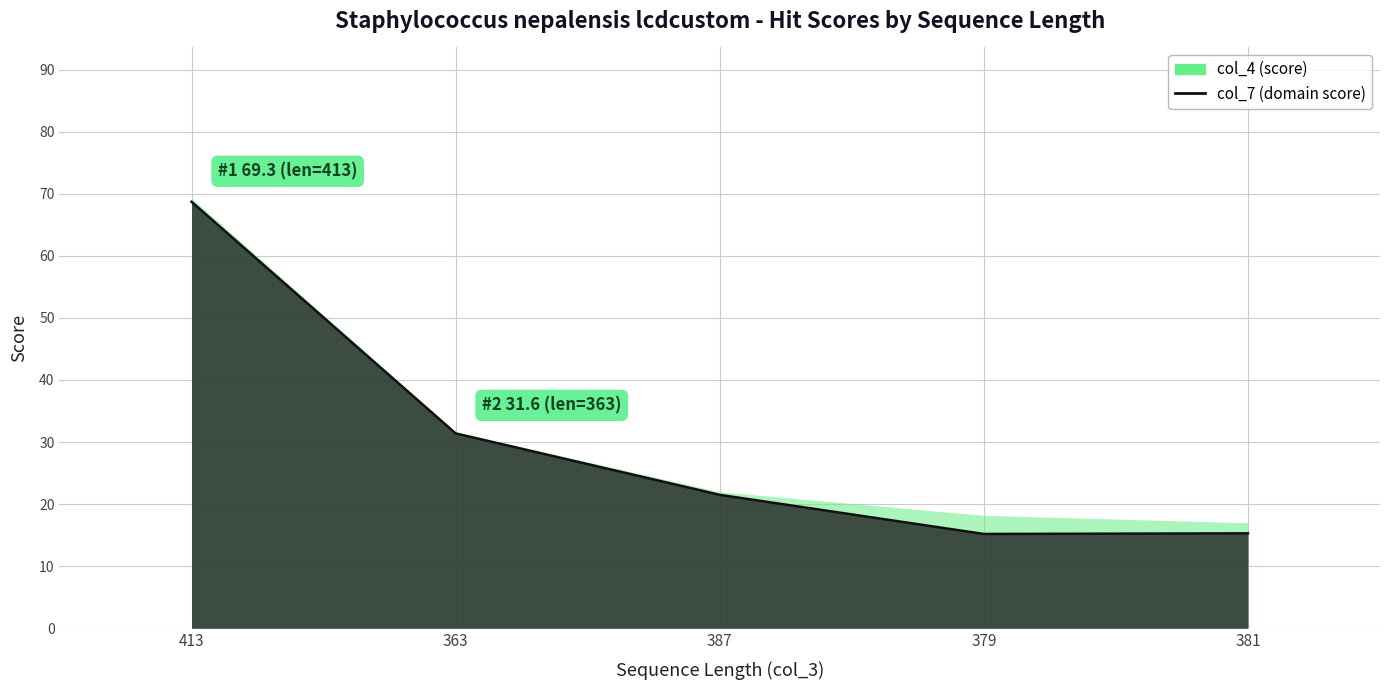

At which label is the value closest to 41?

363